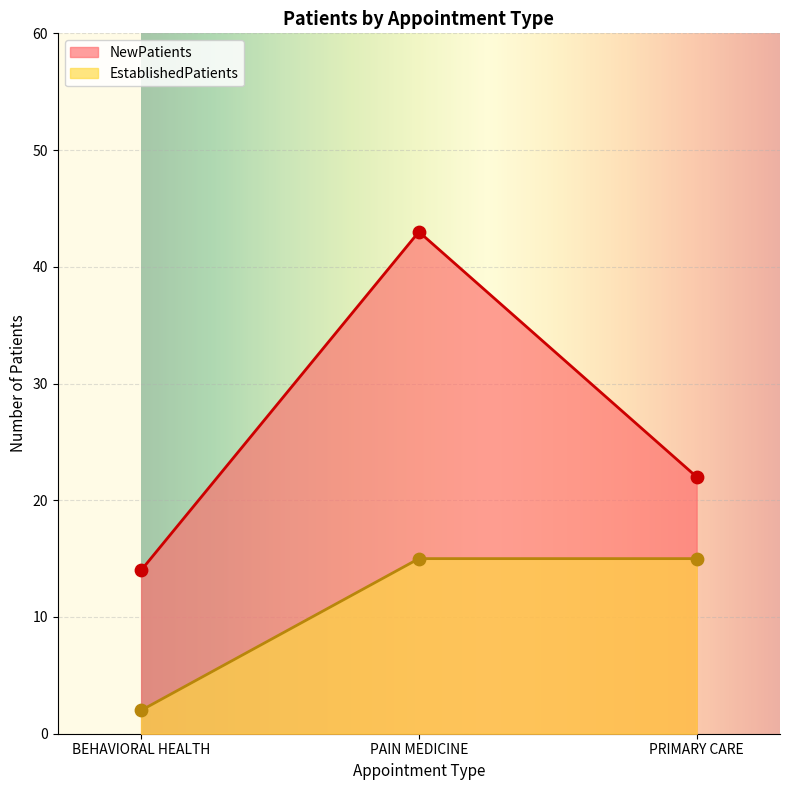

Which series contains the lowest Y value?

EstablishedPatients